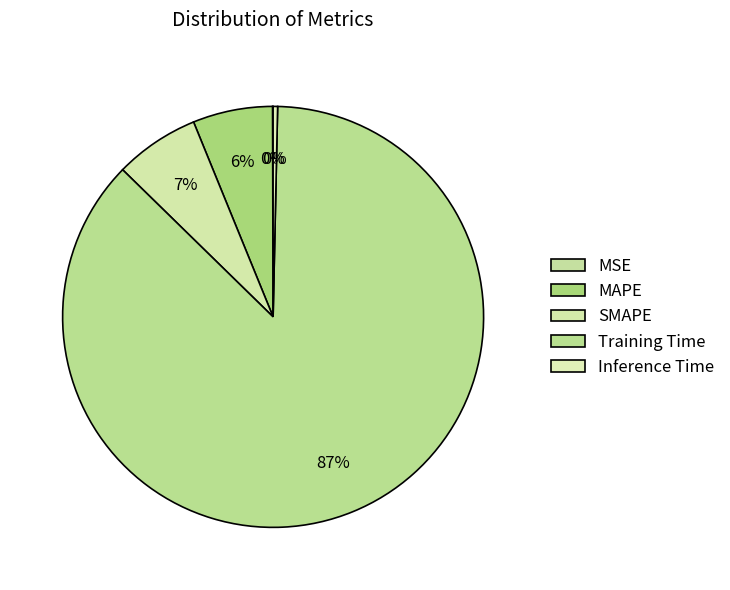

What is the change in value from SMAPE to Inference Time?

-0.1